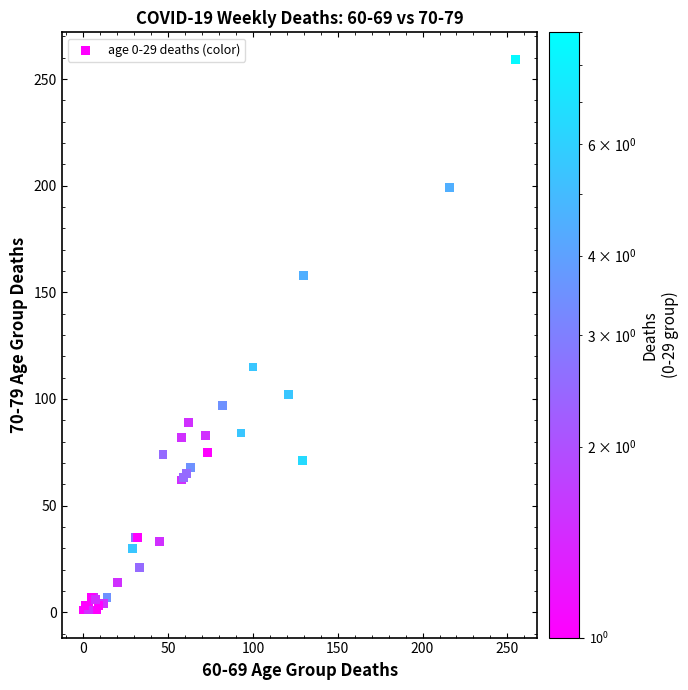

What Y value in the scatter plot is closest to 130?

115